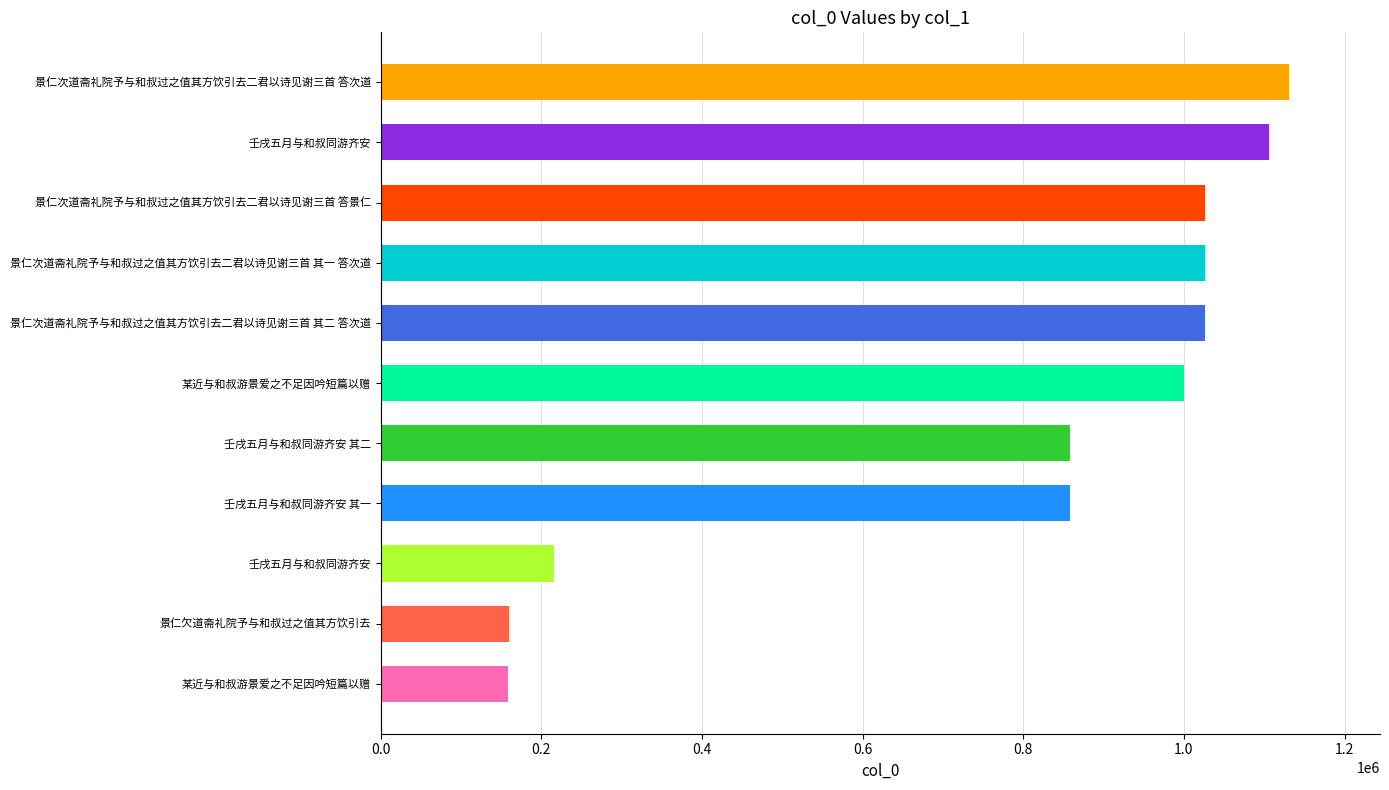

How many bars are there in total?

11